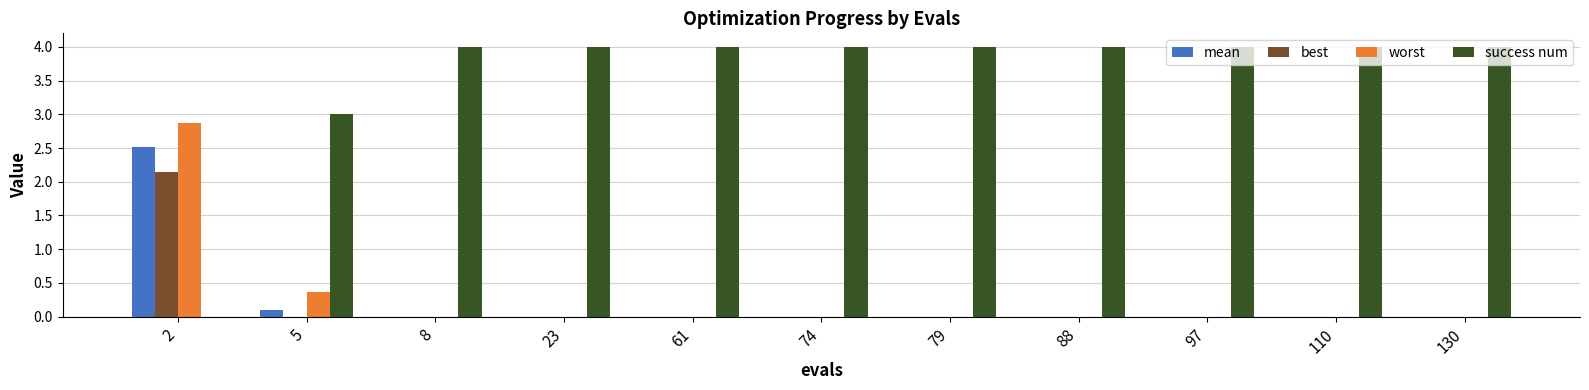

The mean series shows 0.0 at 88. True or false?

True